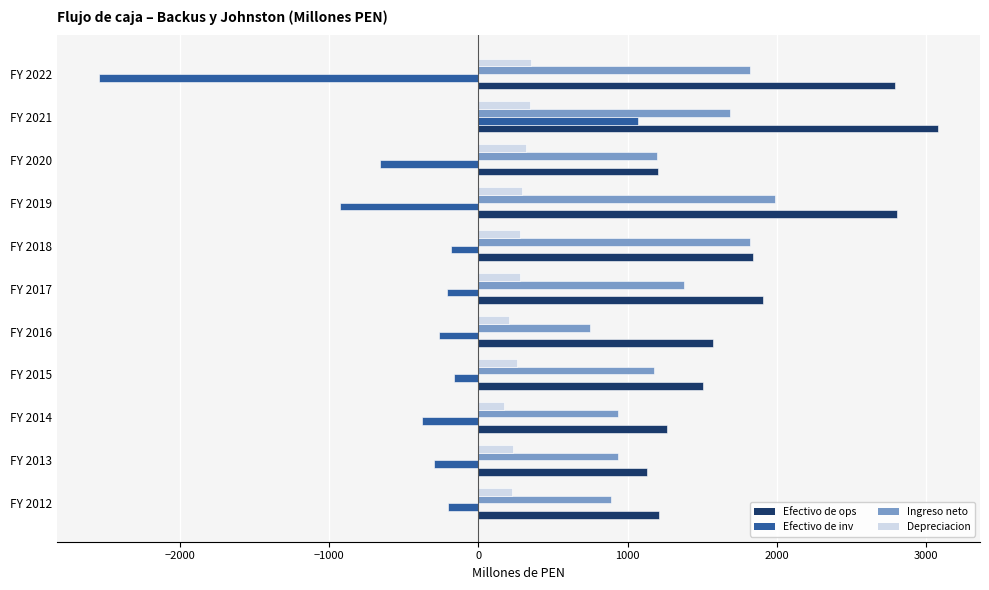

Which series has the widest spread of values?

Efectivo de inv